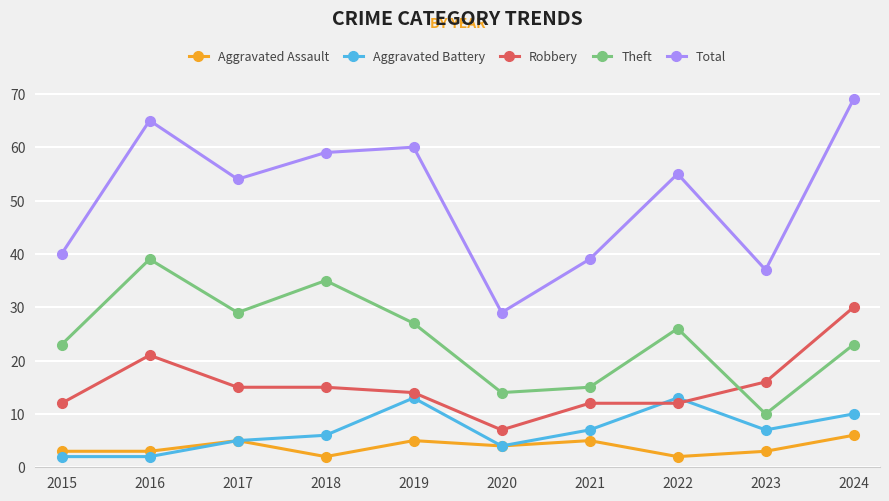

Is it true that Total equals 92 at 2019?

False